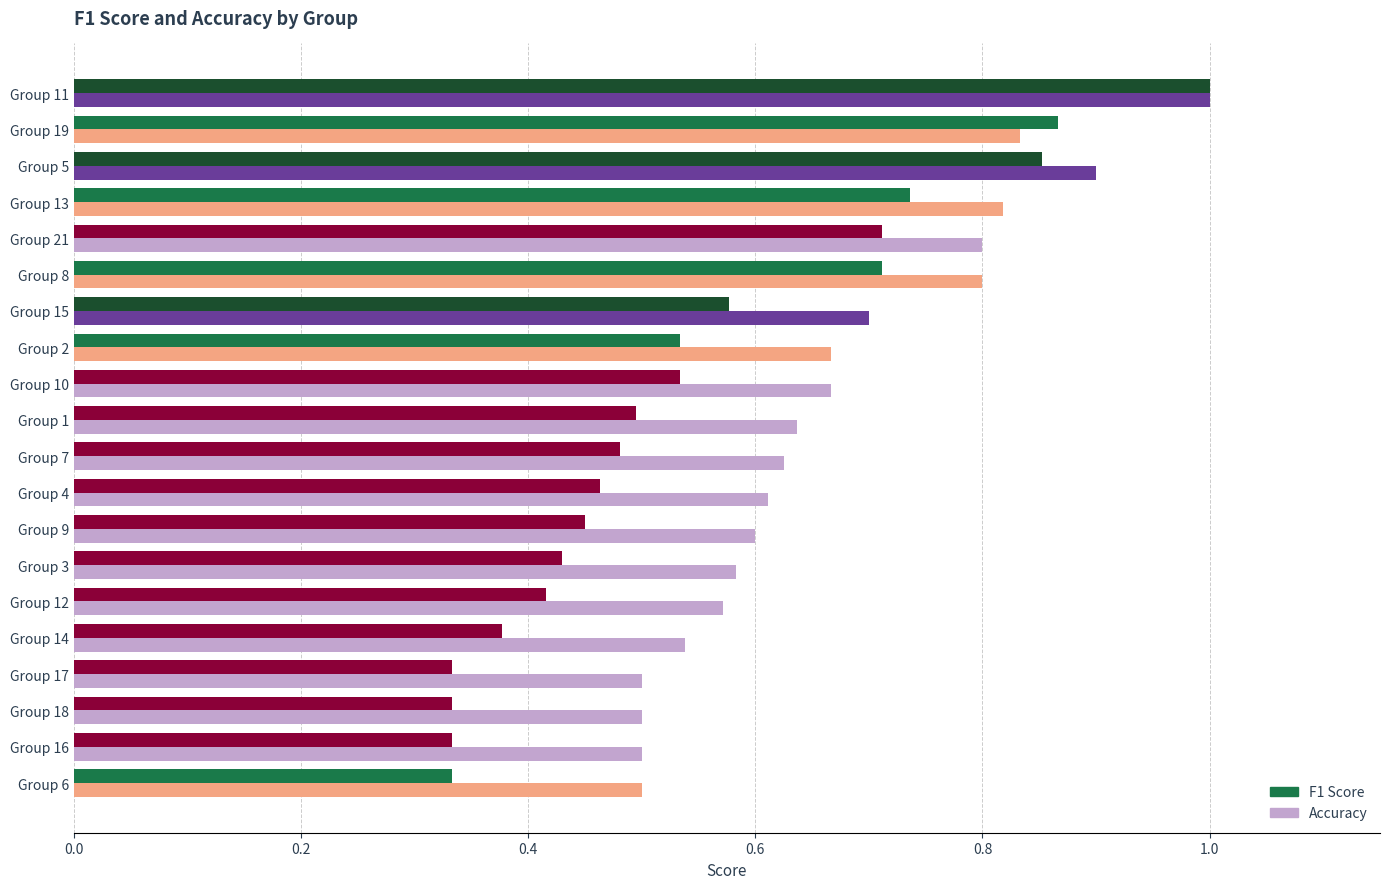

At which category does the chart reach its peak across all series?

Group 11